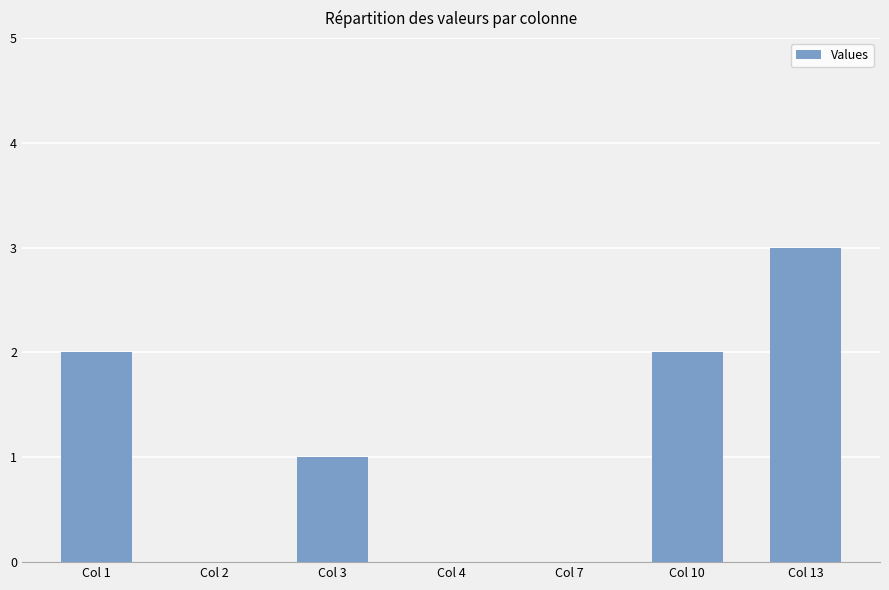

What is the change in value from Col 2 to Col 3?

+1